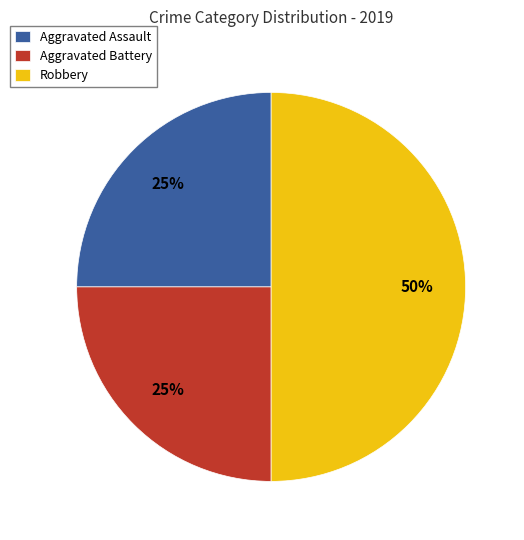

To the nearest percent, what is the difference between the Aggravated Assault and Robbery slice percentages?

25%